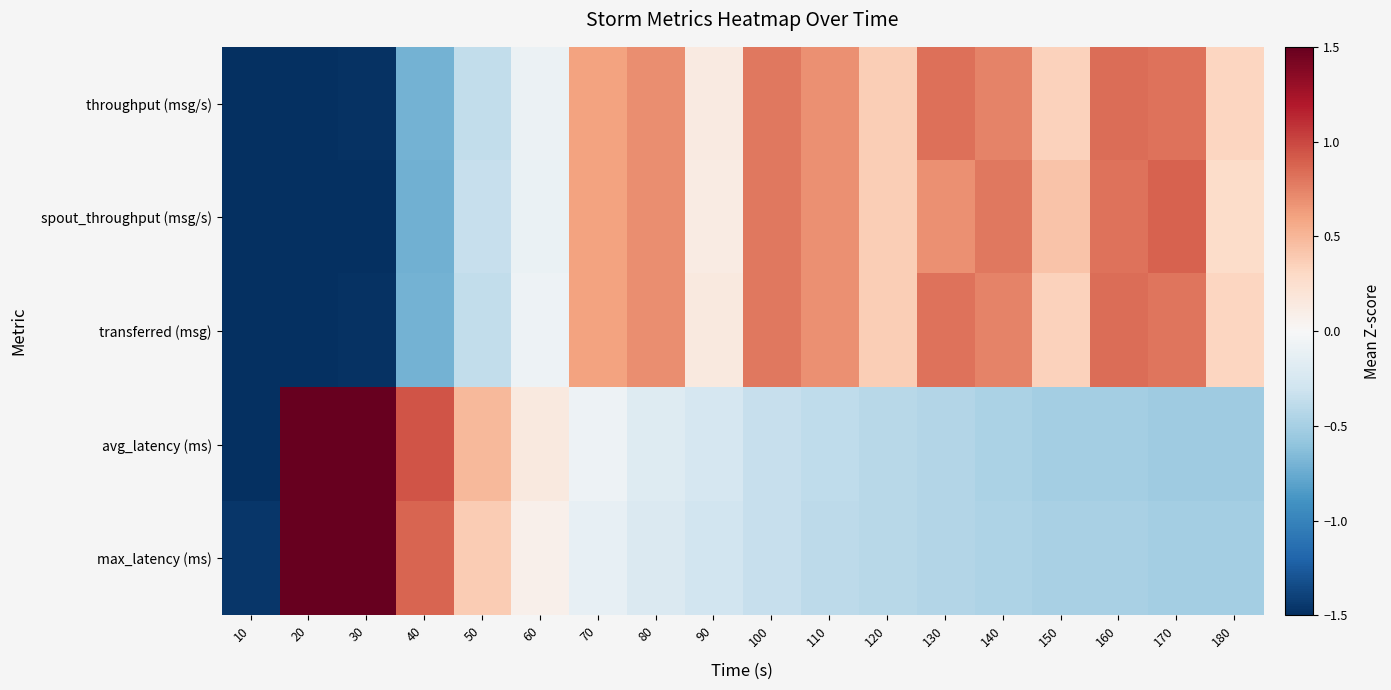

Reading right to left, extract all data points from this chart.

throughput (msg/s): 180=0.3	170=0.8	160=0.8	150=0.3	140=0.7	130=0.8	120=0.4	110=0.7	100=0.8	90=0.1	80=0.7	70=0.6	60=-0.1	50=-0.4	40=-0.7	30=-1.5	20=-2.2	10=-2.4
spout_throughput (msg/s): 180=0.3	170=0.9	160=0.8	150=0.4	140=0.8	130=0.7	120=0.4	110=0.7	100=0.8	90=0.1	80=0.7	70=0.6	60=-0.1	50=-0.3	40=-0.7	30=-1.5	20=-2.1	10=-2.4
transferred (msg): 180=0.3	170=0.8	160=0.8	150=0.3	140=0.7	130=0.8	120=0.4	110=0.7	100=0.8	90=0.1	80=0.7	70=0.6	60=-0.1	50=-0.4	40=-0.7	30=-1.5	20=-2.2	10=-2.4
avg_latency (ms): 180=-0.5	170=-0.5	160=-0.5	150=-0.5	140=-0.5	130=-0.4	120=-0.4	110=-0.4	100=-0.3	90=-0.3	80=-0.2	70=-0.1	60=0.1	50=0.5	40=0.9	30=1.8	20=3.0	10=-1.7
max_latency (ms): 180=-0.5	170=-0.5	160=-0.5	150=-0.5	140=-0.5	130=-0.4	120=-0.4	110=-0.4	100=-0.3	90=-0.3	80=-0.2	70=-0.1	60=0.1	50=0.4	40=0.9	30=1.6	20=3.2	10=-1.5